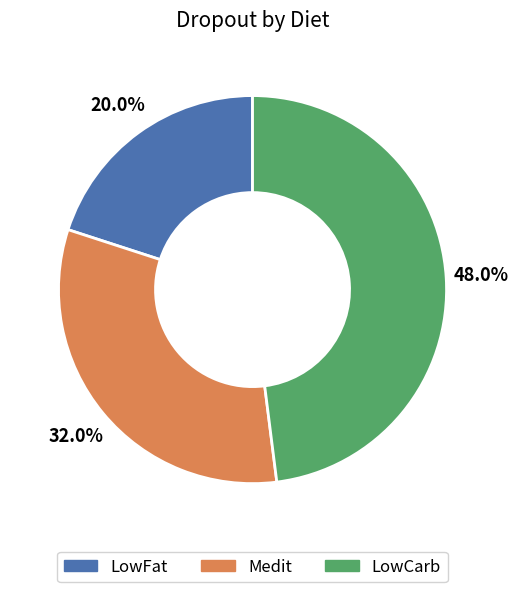

To the nearest percent, what is the difference between the largest and smallest slice percentages?

28%